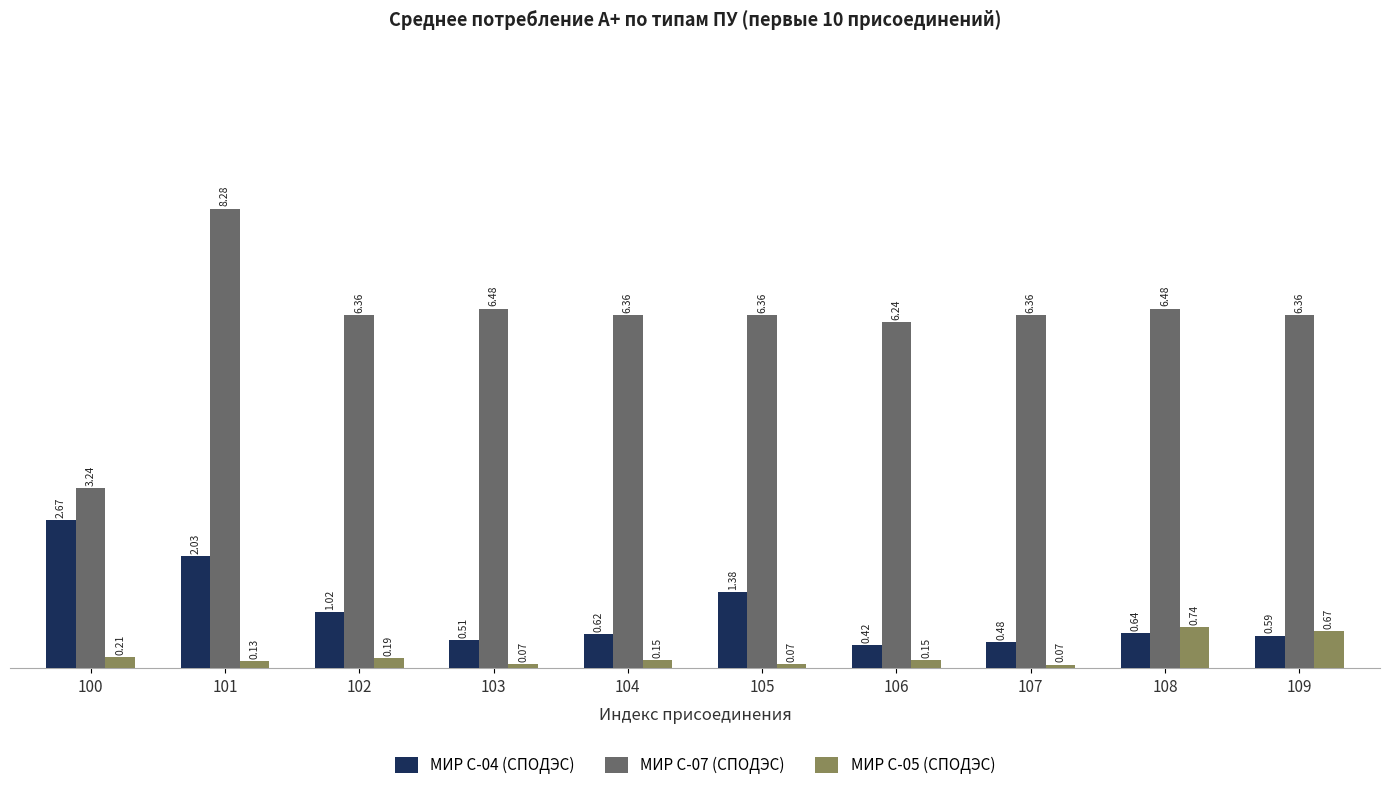

Which series changed the most between 100 and 102?

МИР С-07 (СПОДЭС)